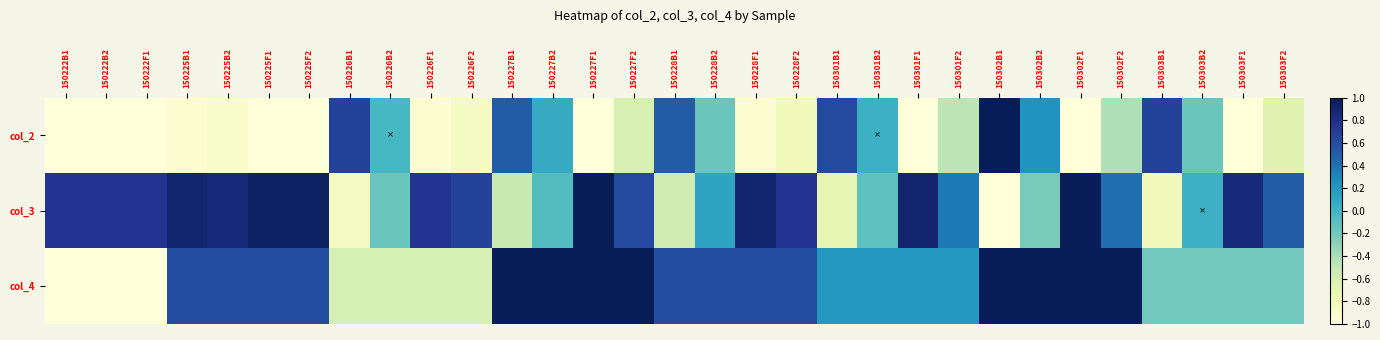

Between 150302B2 and 150302F1, which is larger?

150302B2